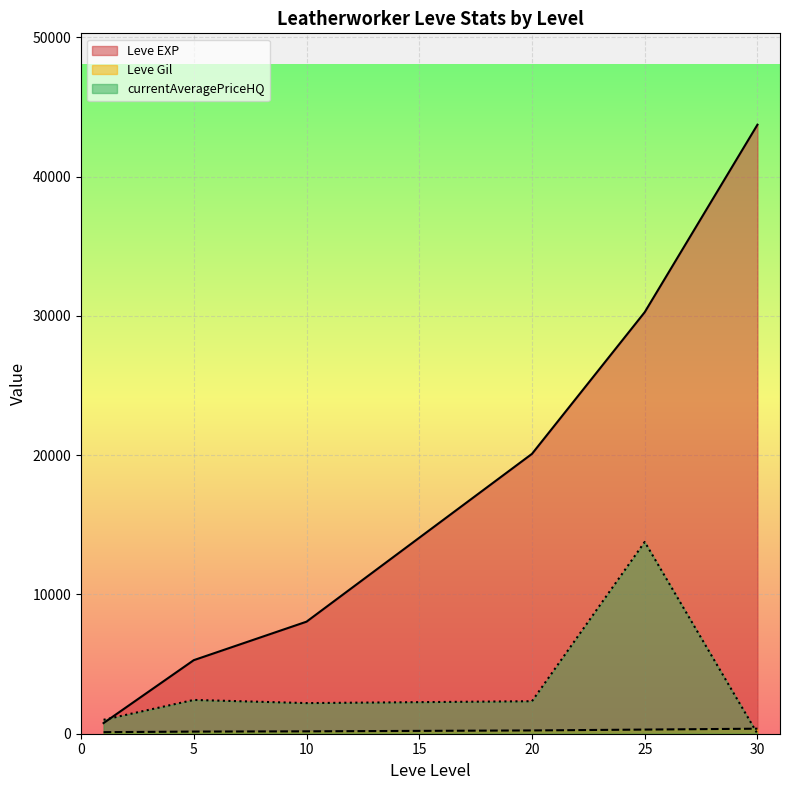

What are all the series names shown in the legend?

Leve EXP, Leve Gil, currentAveragePriceHQ